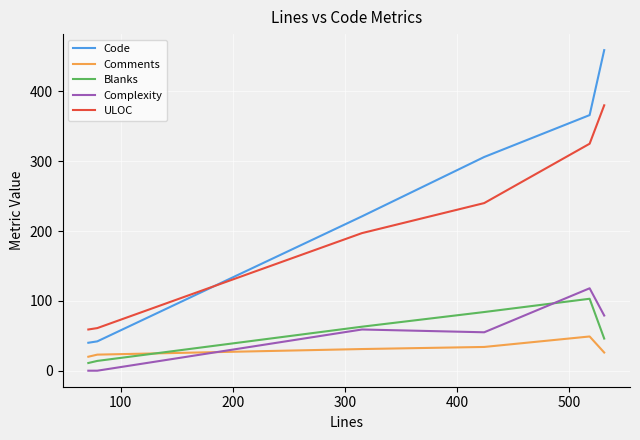

Which series has the largest range (max minus min)?

Code